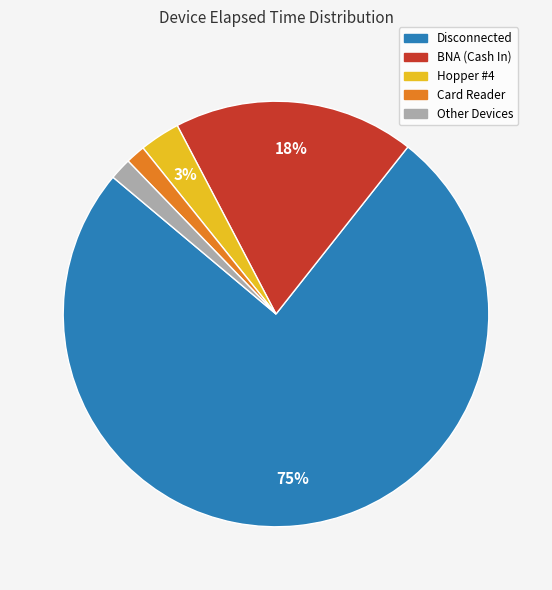

Which slice is the largest?

Disconnected